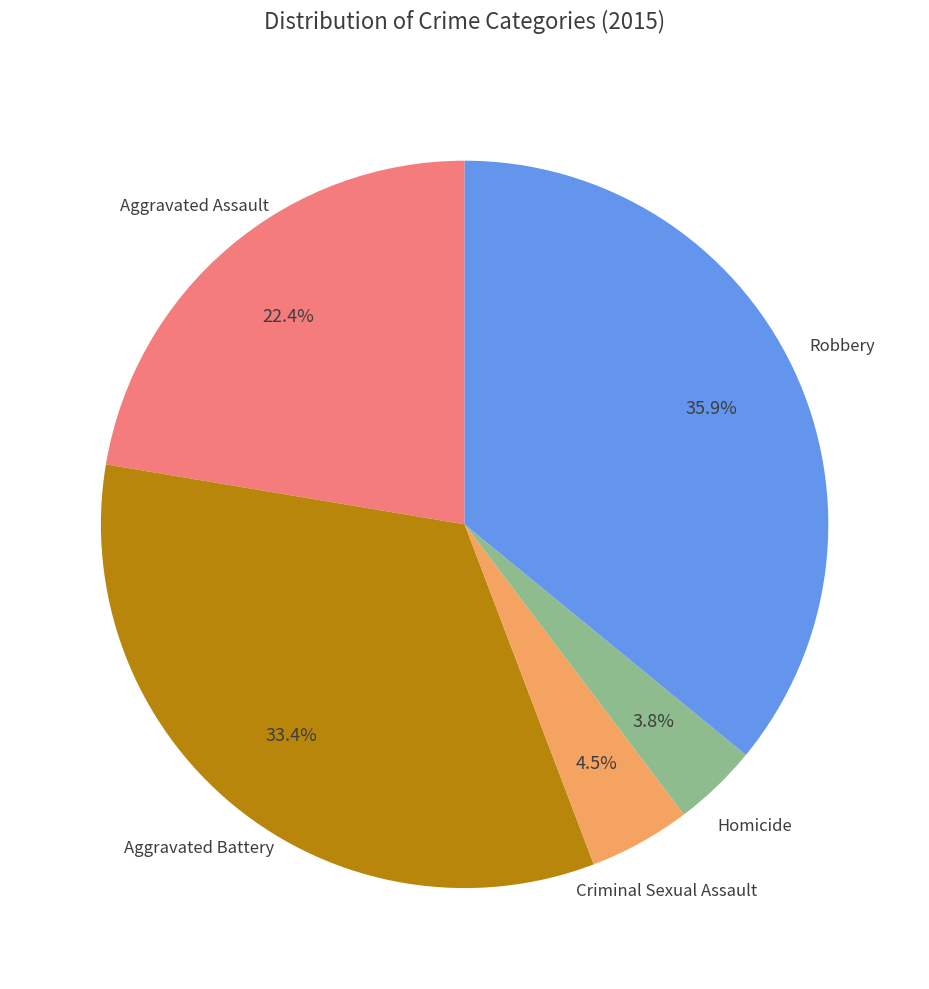

What percentage is the Aggravated Assault slice, to the nearest percent?

22%